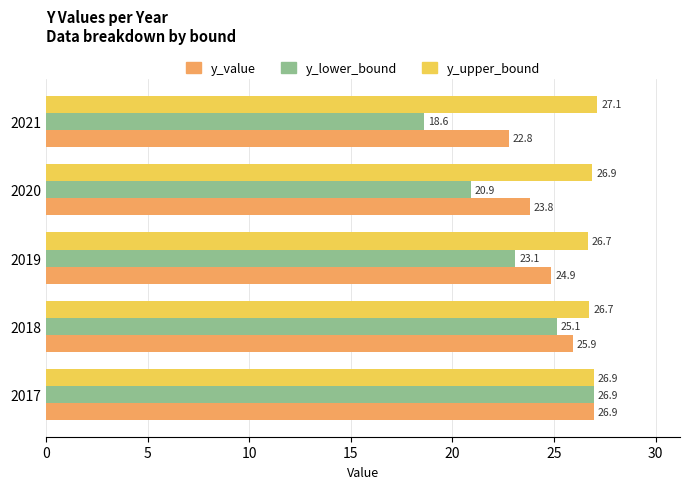

True or false: y_value has a value of 35.8 at 2017.

False